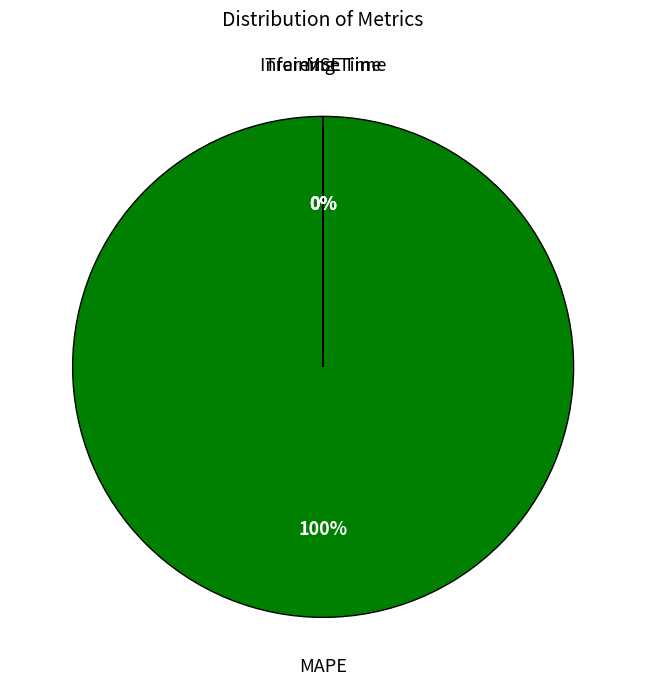

Is there any slice that represents more than half of the pie?

Yes